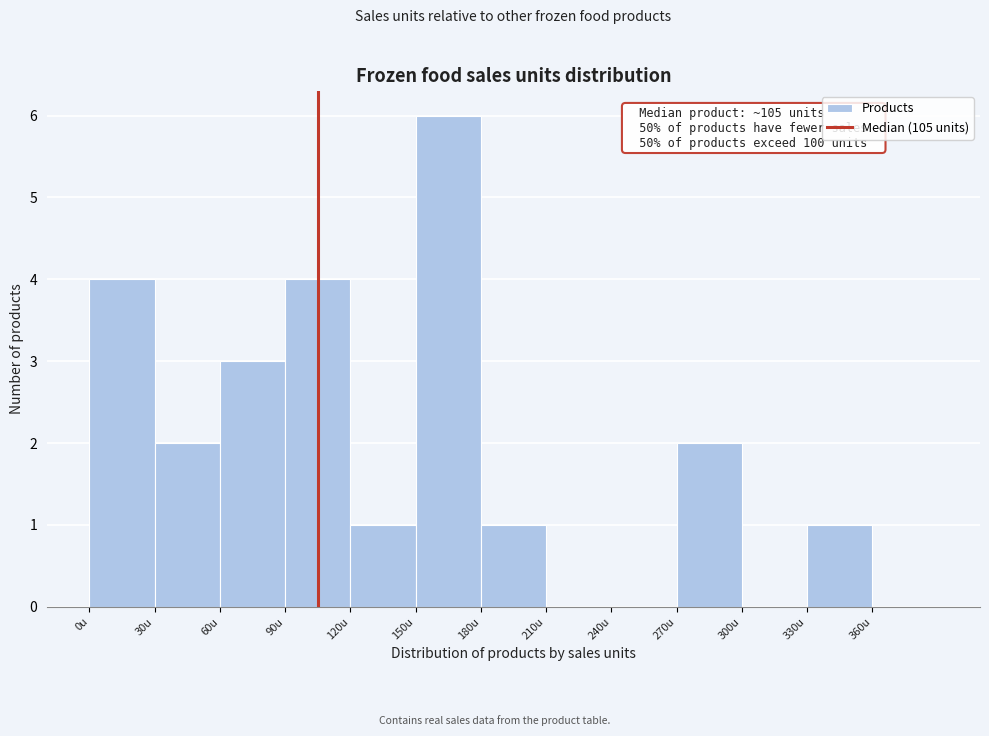

Which range on the x-axis has the tallest bar?

150 to 180